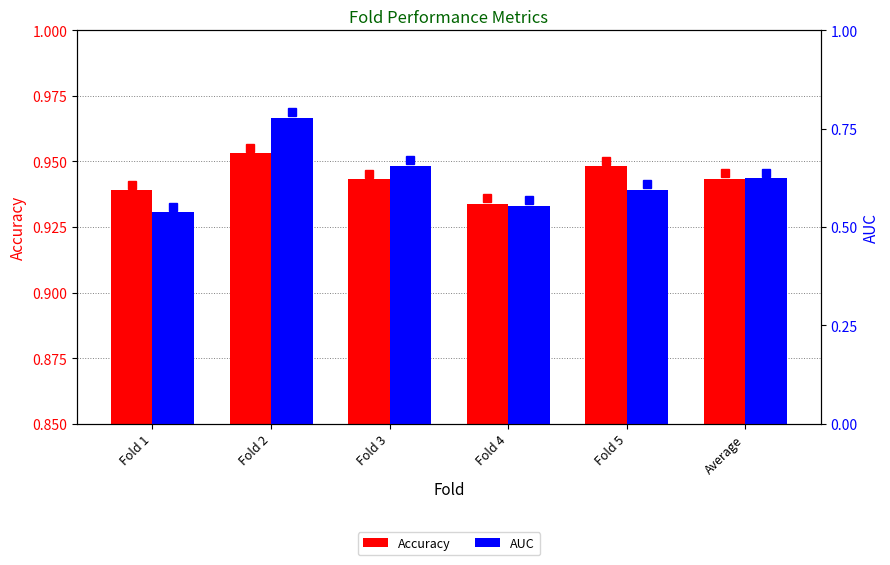

Reading left to right, list all the values displayed in this chart.

Accuracy: 0.9	1.0	0.9	0.9	0.9	0.9
AUC: 0.5	0.8	0.7	0.6	0.6	0.6